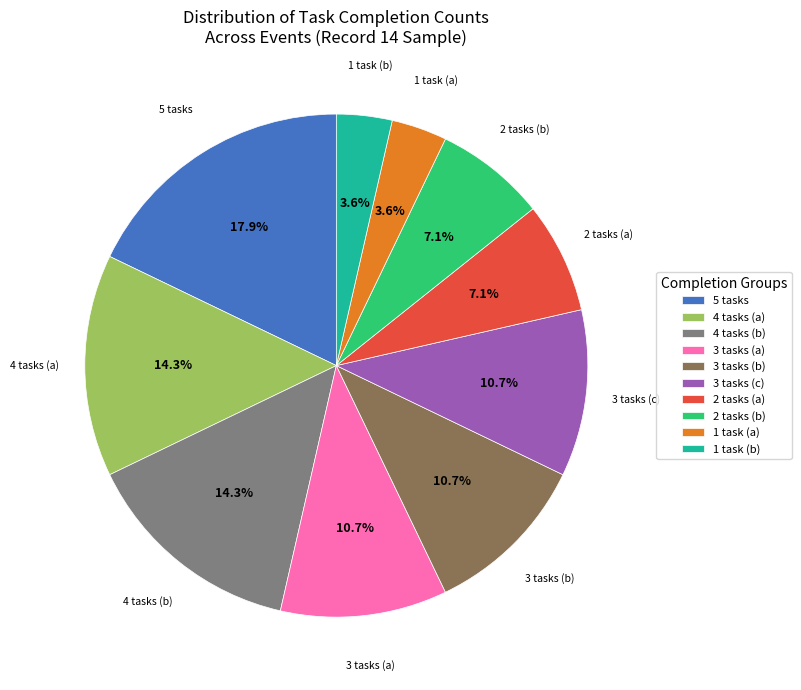

How many segments does this pie chart have?

10